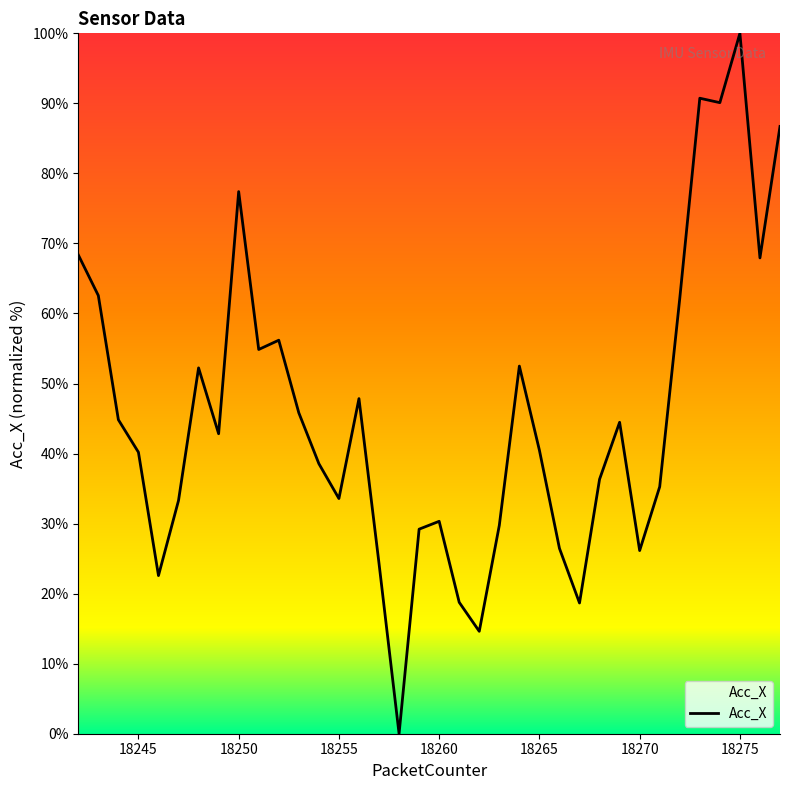

What is the maximum value shown in the chart?

100.0